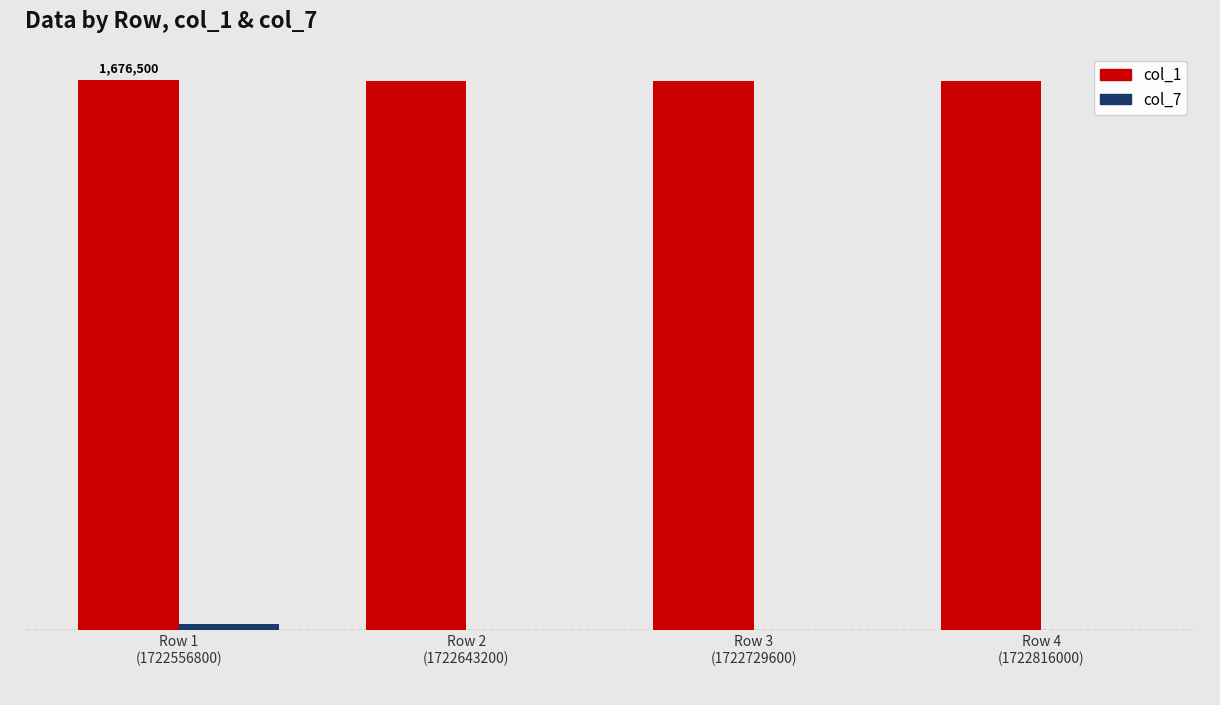

What is the sum of all col_1 values?

6704100